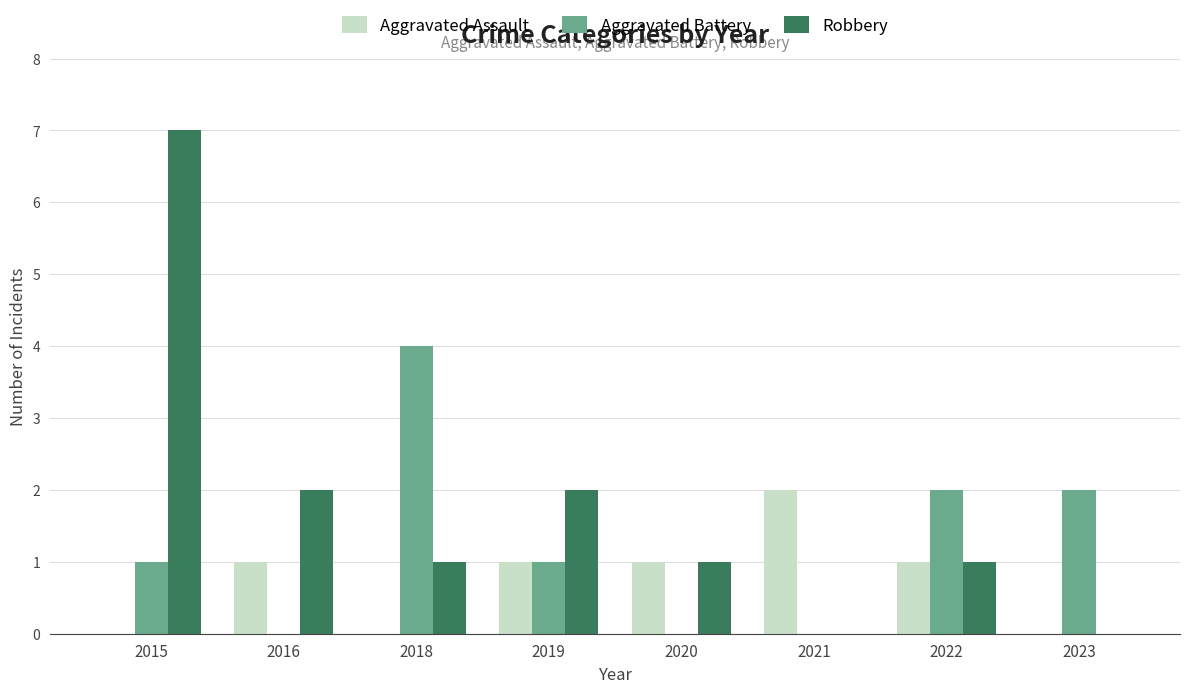

What is the greatest value displayed?

7